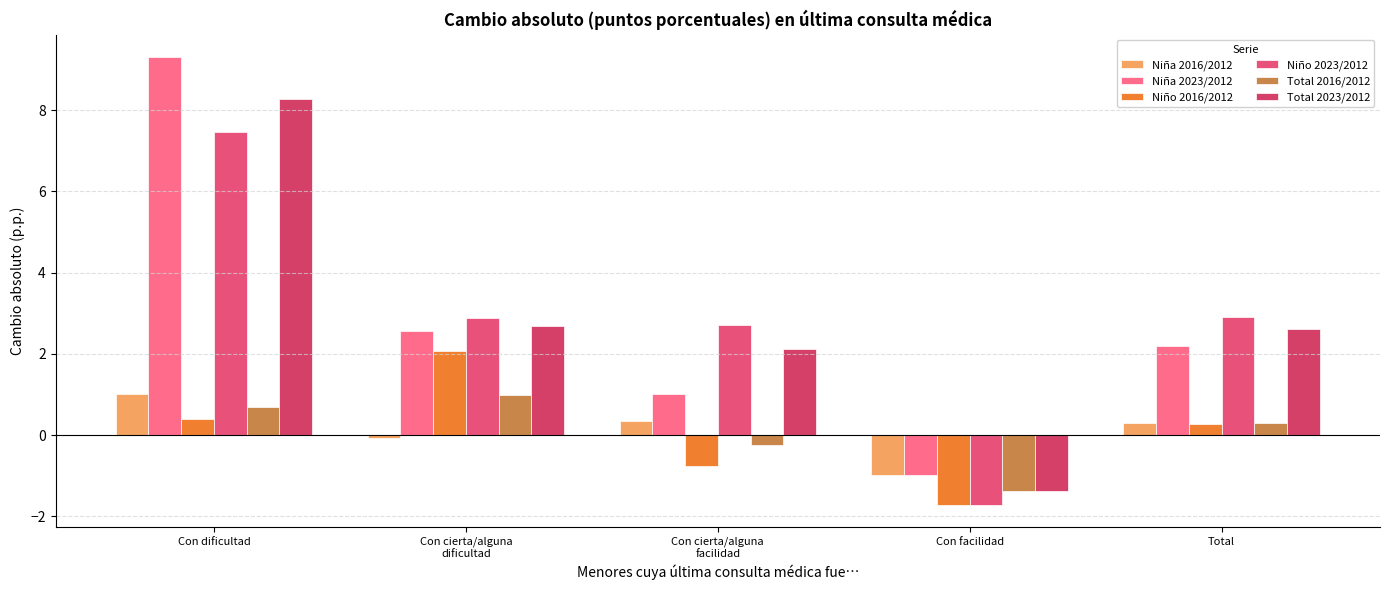

Which series has the largest total across all categories?

Total 2023/2012